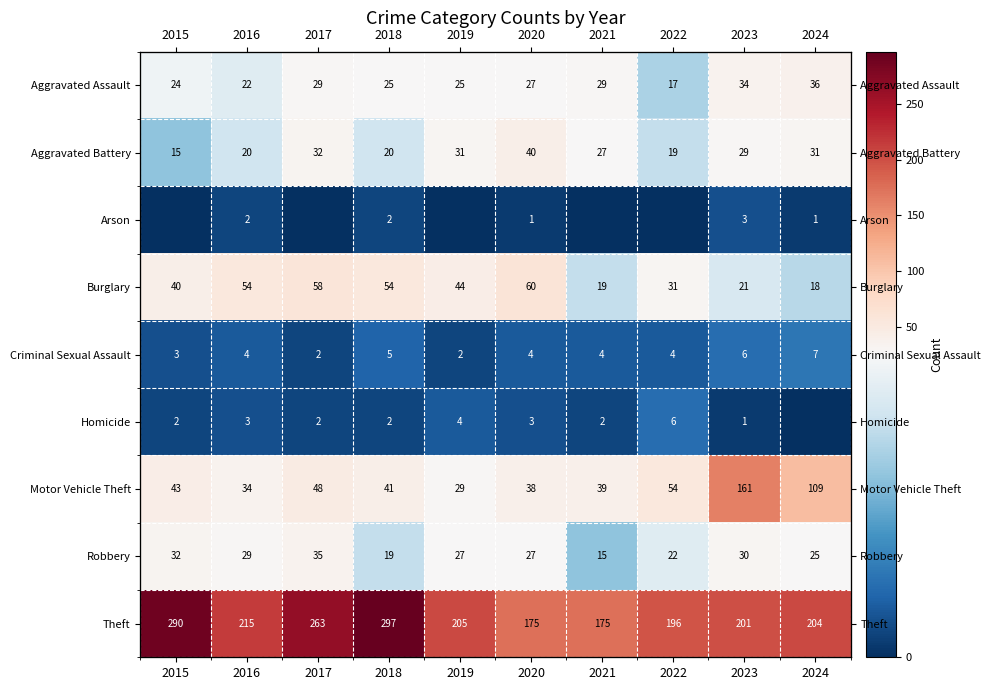

At how many categories does at least one series exceed 183?

8